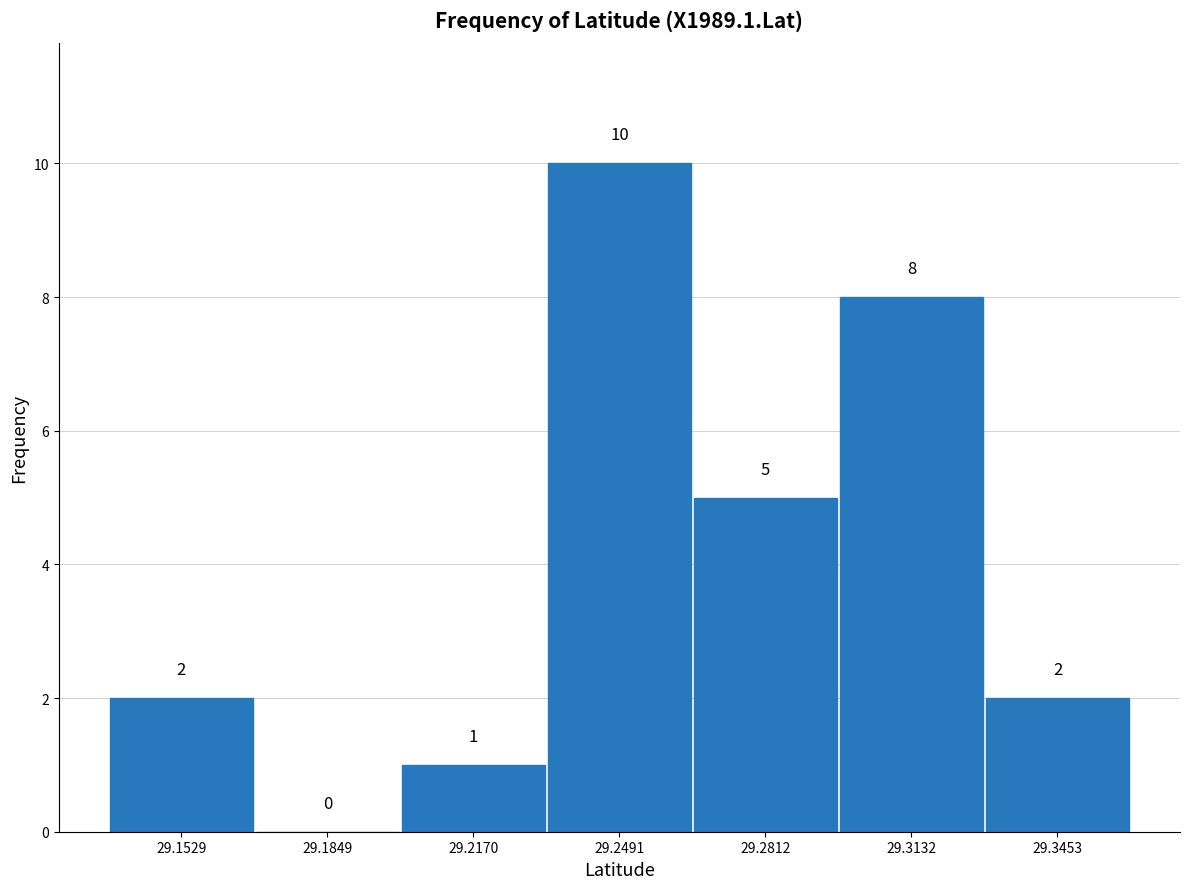

What is the height of the bar covering 29.265 to 29.295 on the x-axis? The bar edges are not printed on the chart, so give them approximately, as read against the axis.

5